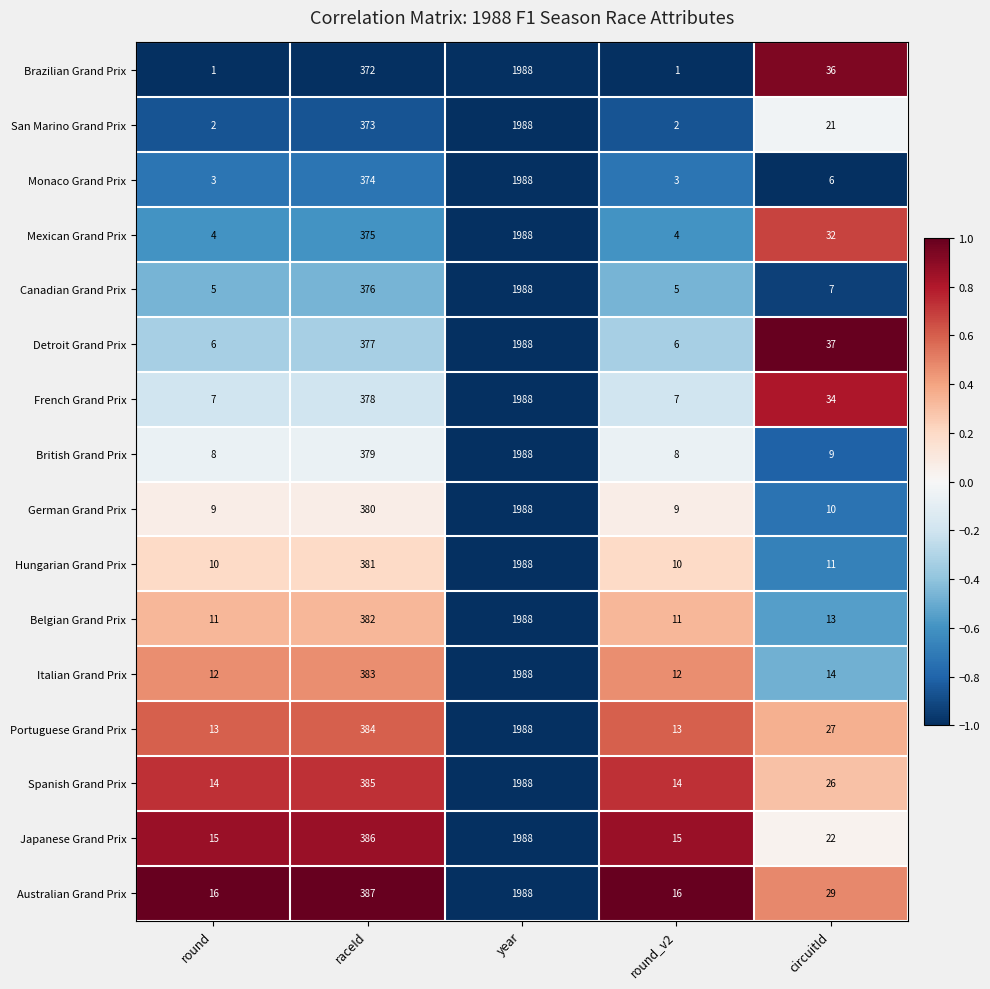

Which series has the largest total across all categories?

Australian Grand Prix